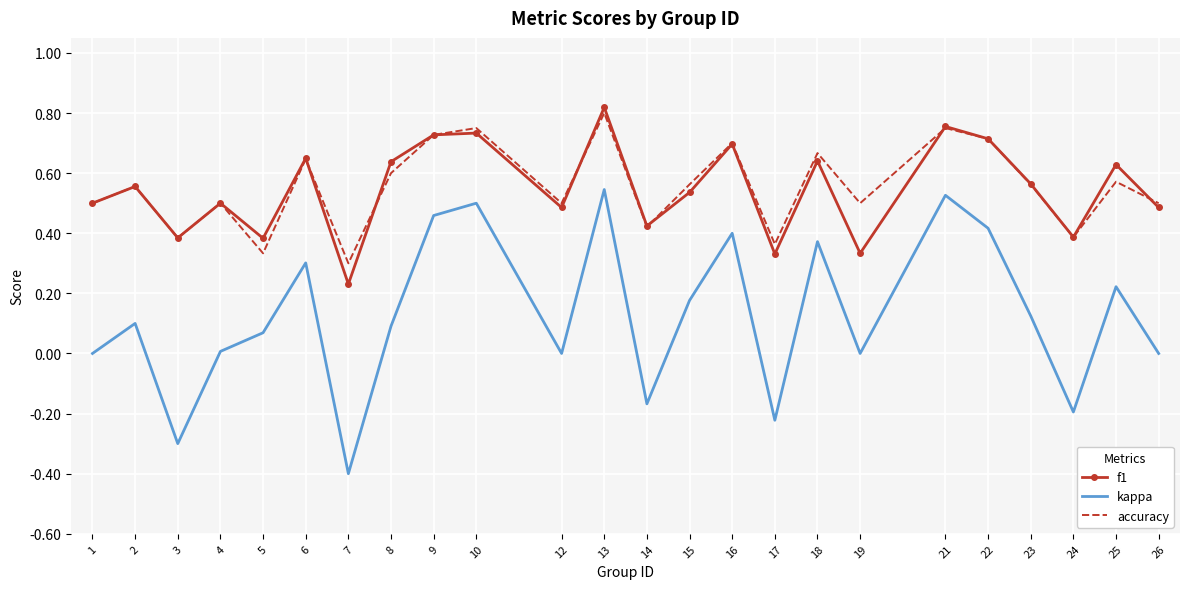

The value of kappa at 24 is -0.2. True or false?

True